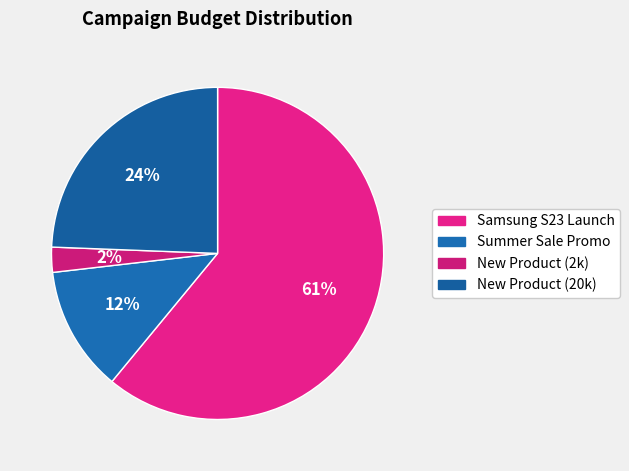

How many slices are in this pie chart?

4